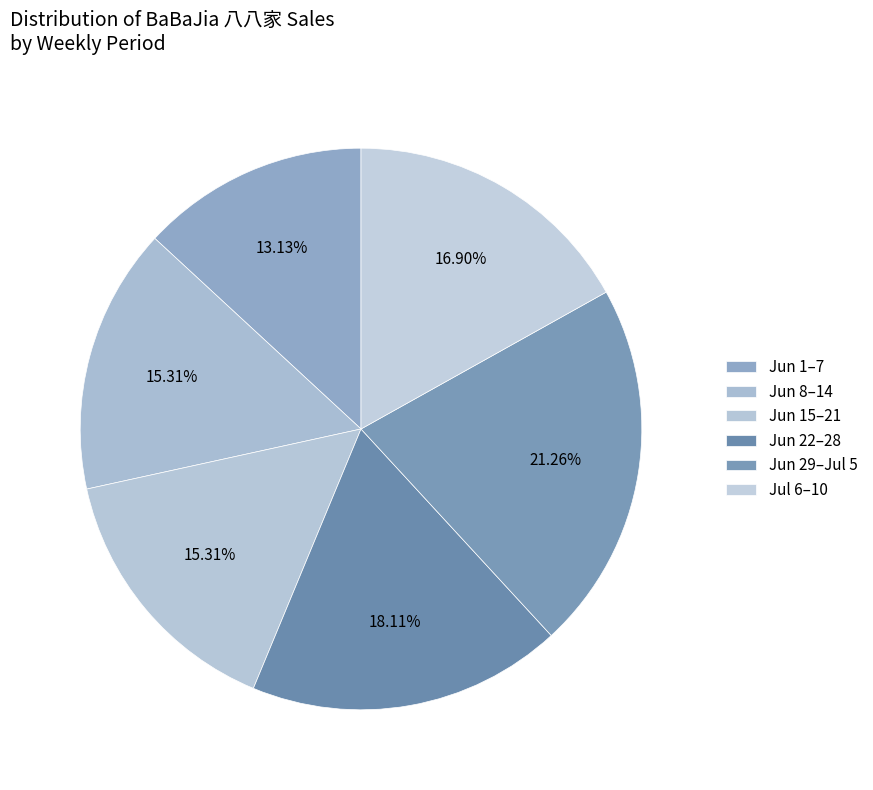

How many slices are in this pie chart?

6